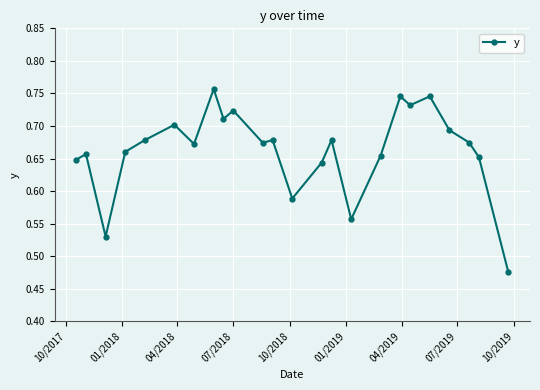

How many values are between 0 and 1?

24